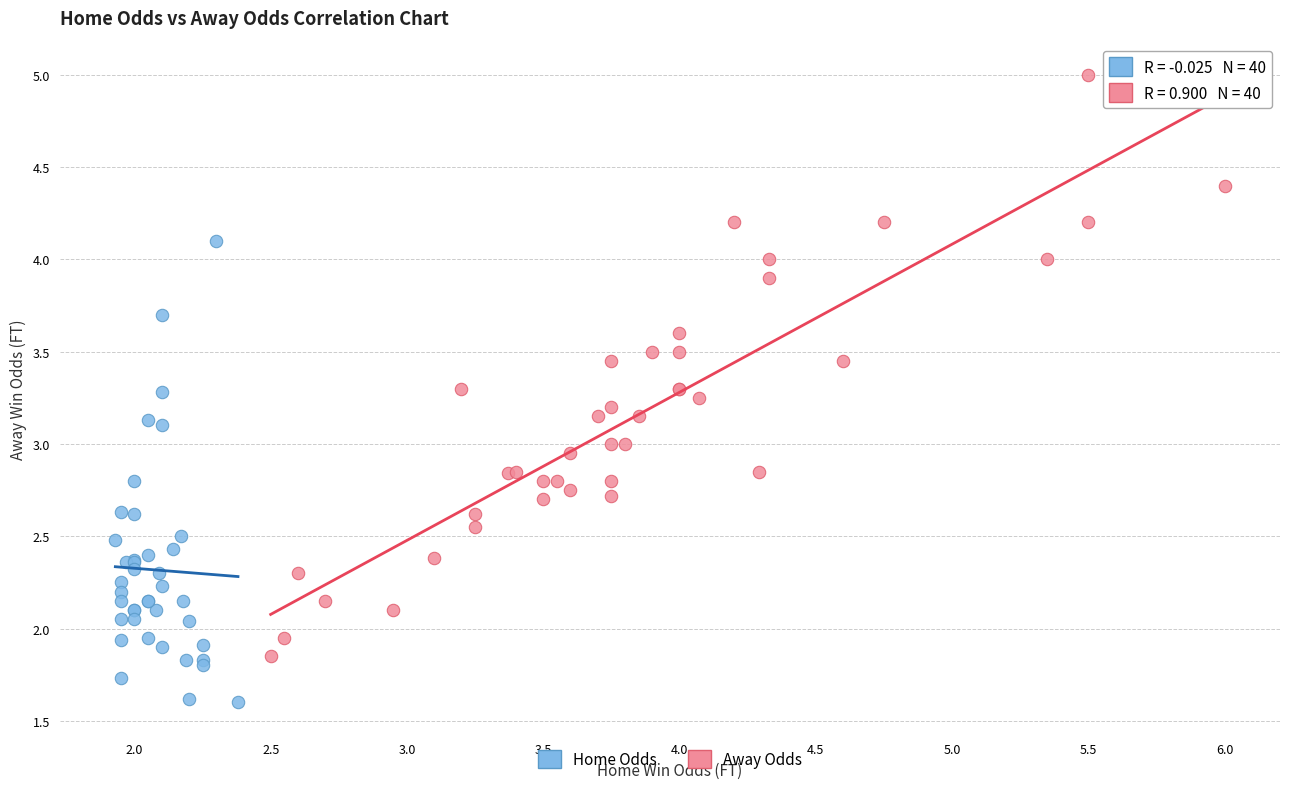

Which series reaches the minimum Y coordinate?

Home Odds